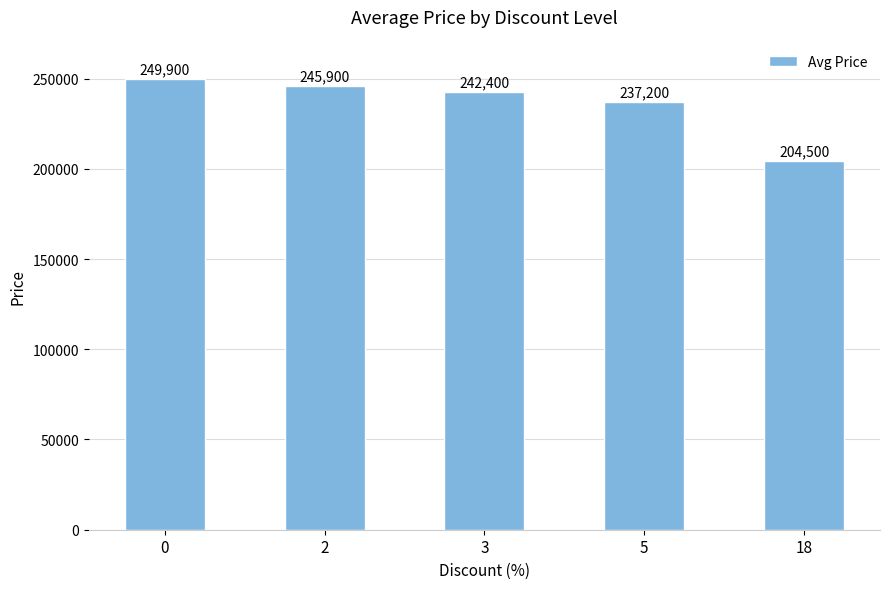

What is the sum of the values at 5 and 18?

441700